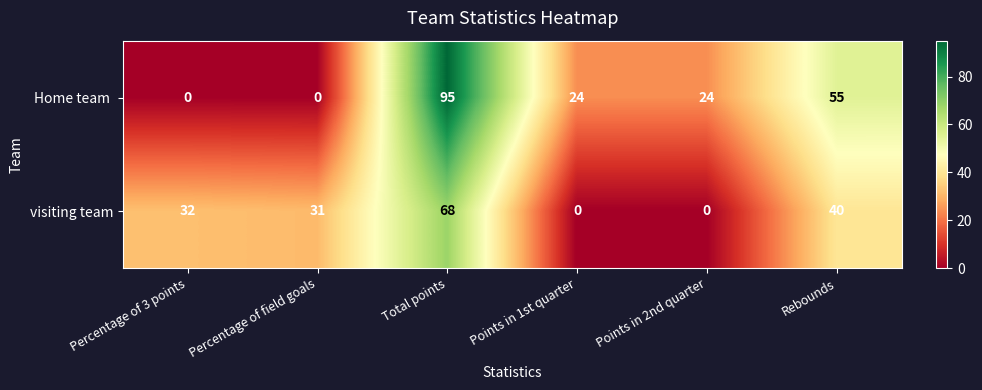

What is the approximate value of visiting team at Percentage of field goals, to the nearest 5?

30